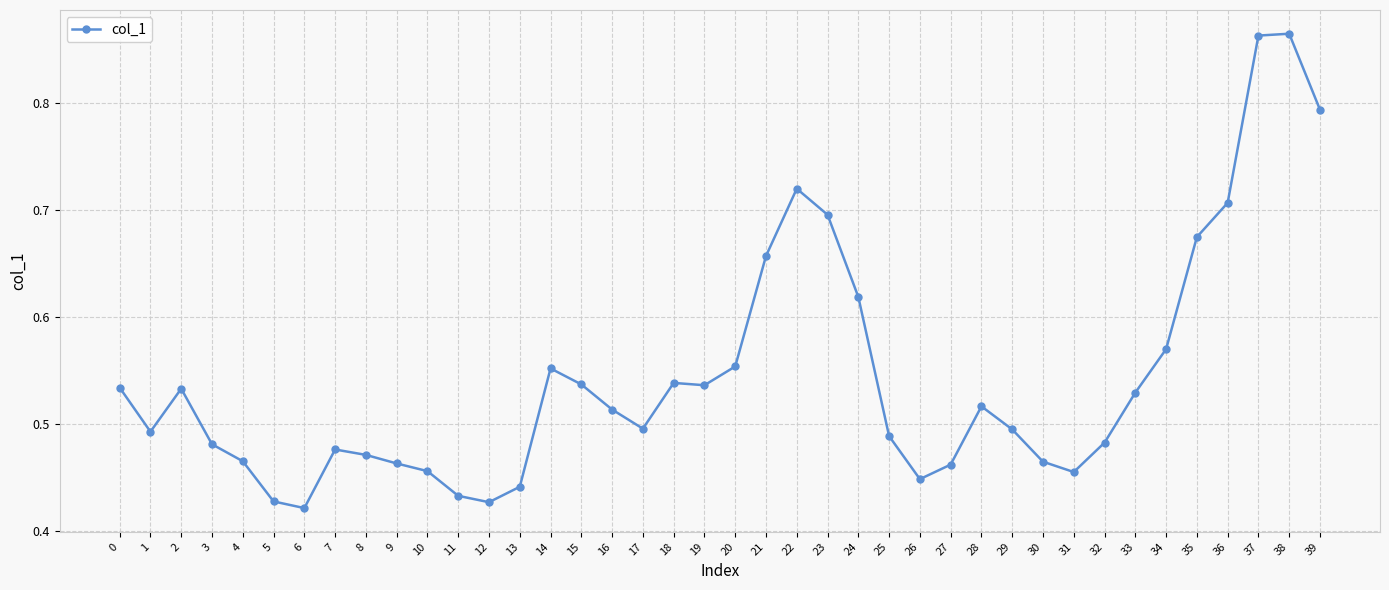

At which category does the data reach its first local valley?

1